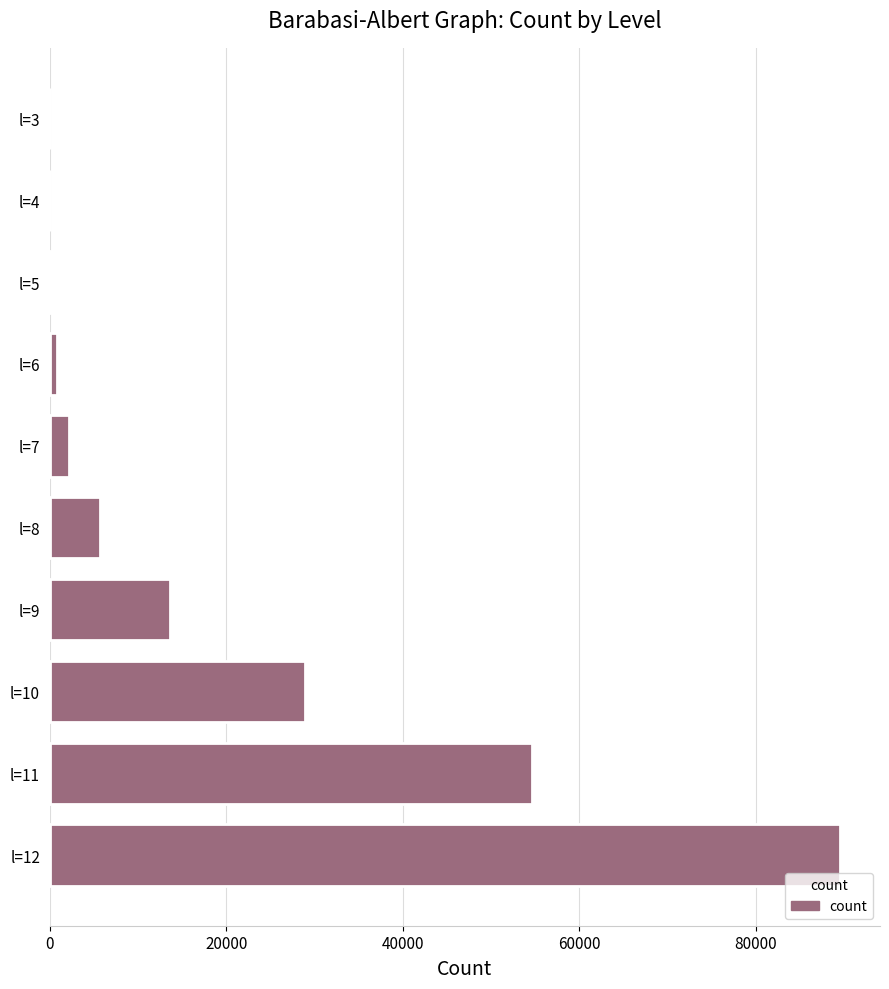

Where is the data nearest to the value 44815?

l=11